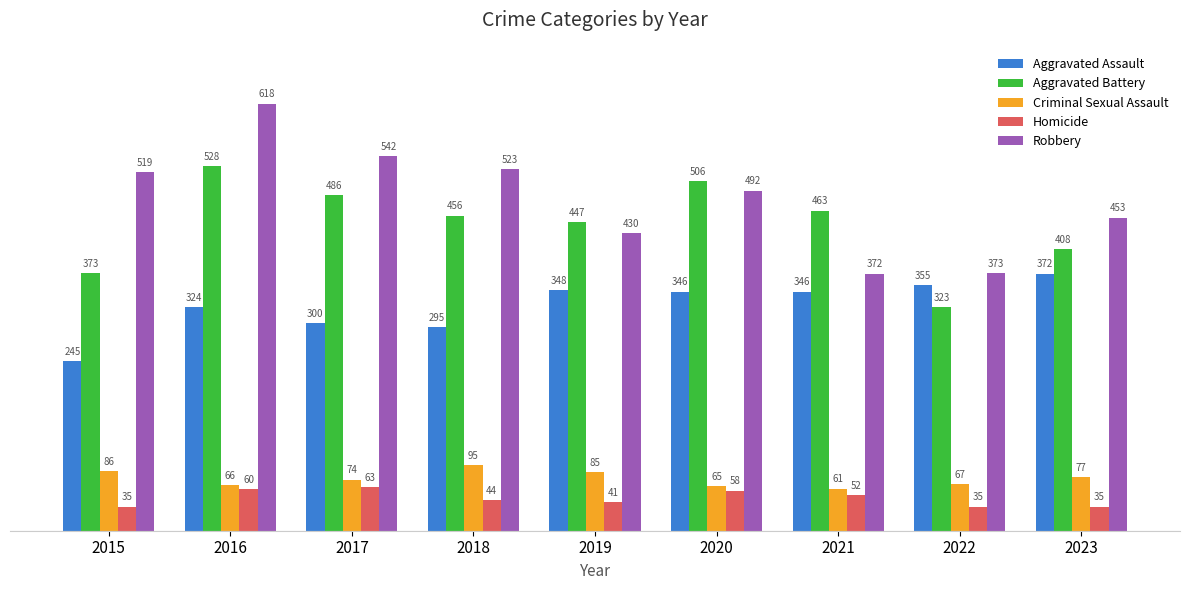

What is the difference between the Aggravated Assault values at 2019 and 2017?

48